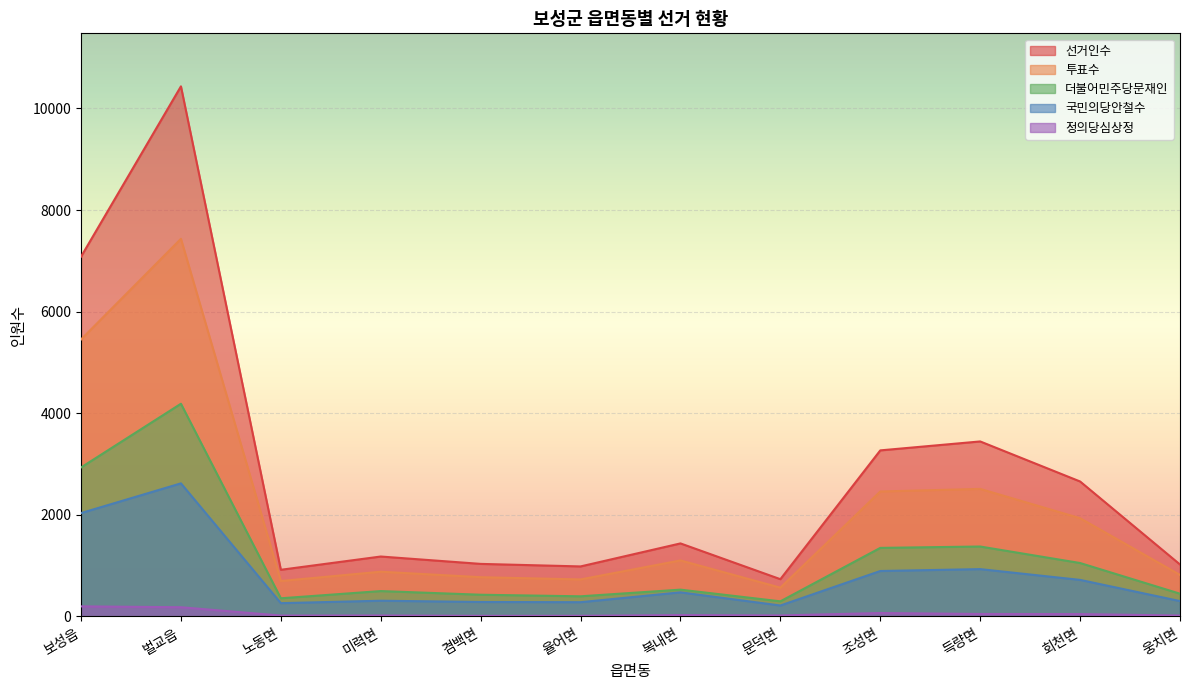

In 더불어민주당문재인, how many points are lower than both neighbors (excluding endpoints)?

3